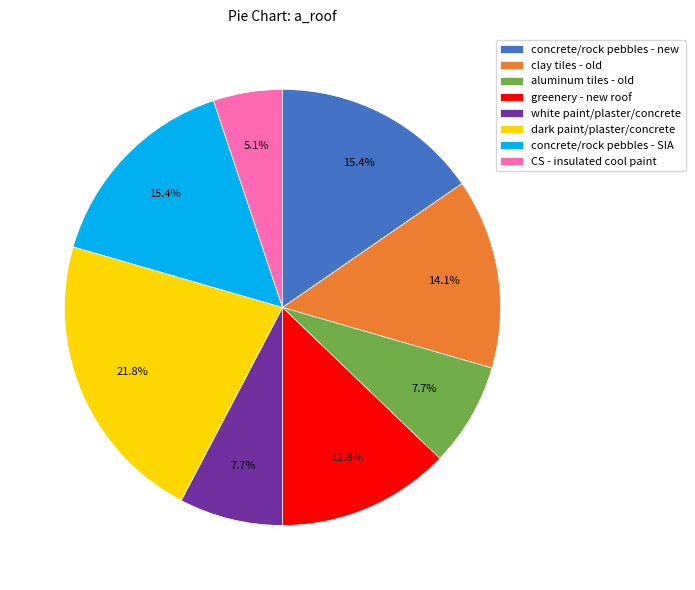

Between CS - insulated cool paint and concrete/rock pebbles - new, which is larger?

concrete/rock pebbles - new